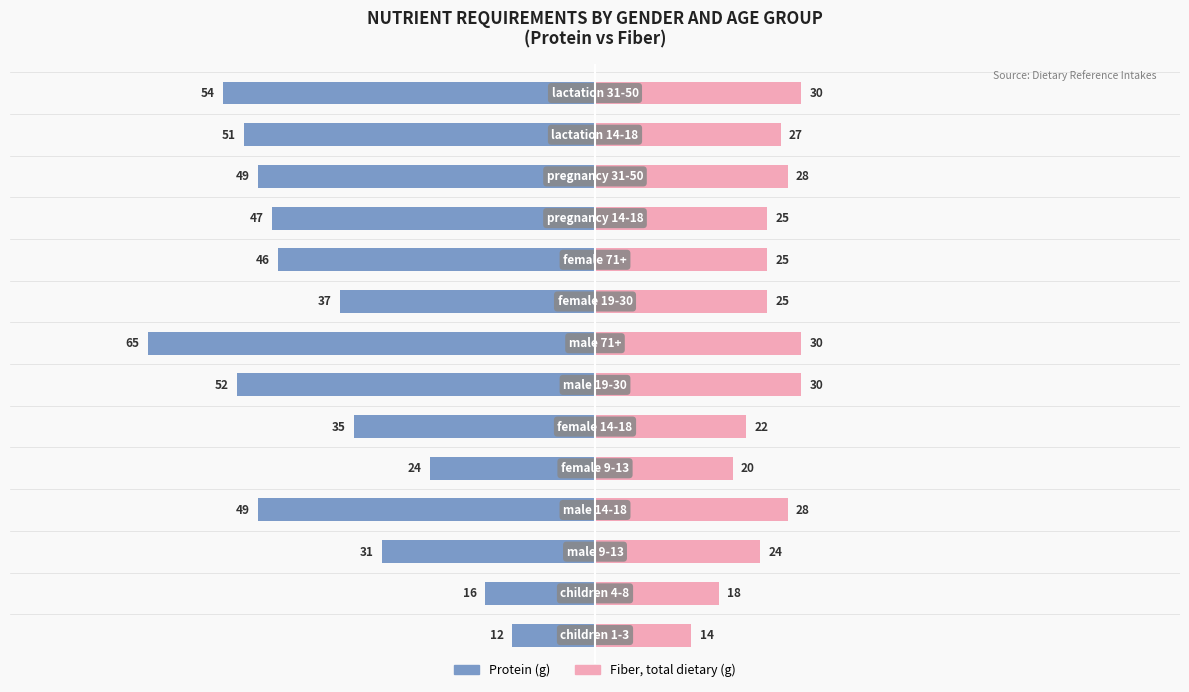

How many categories are shown in the chart?

14